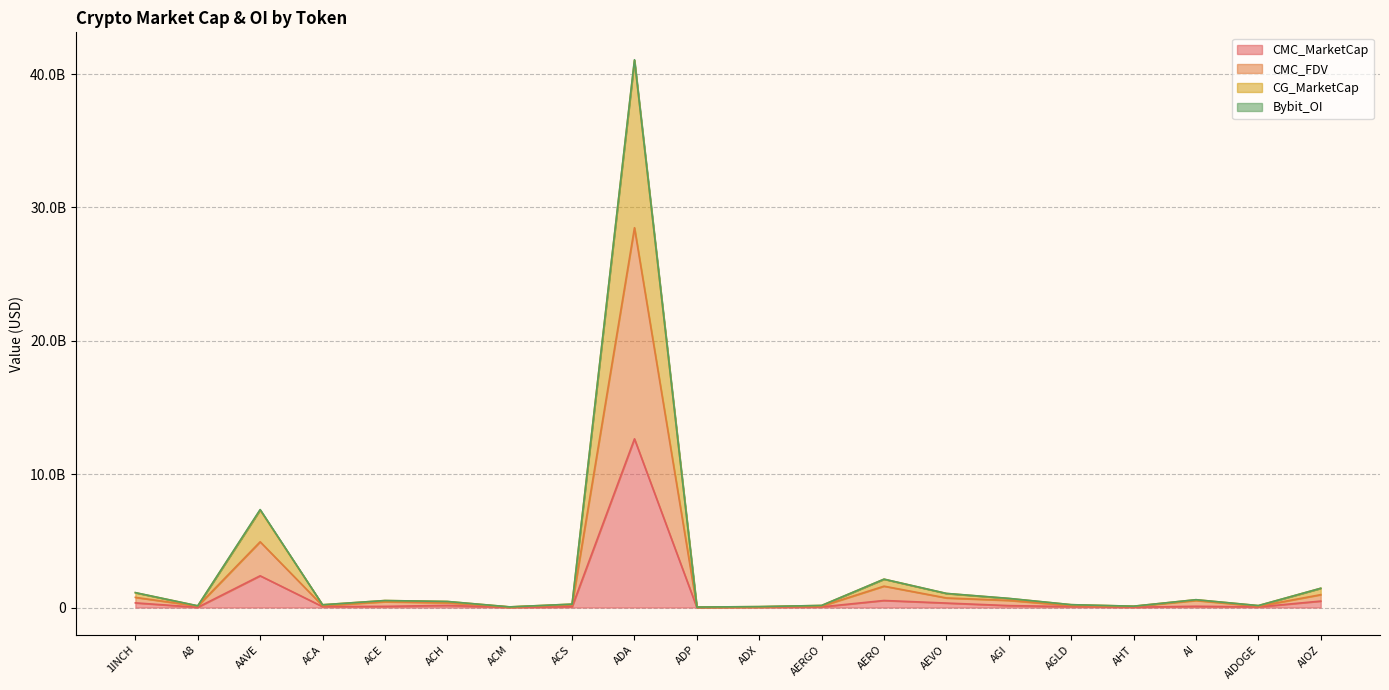

True or false: CMC_FDV and CMC_MarketCap cross at least once.

False